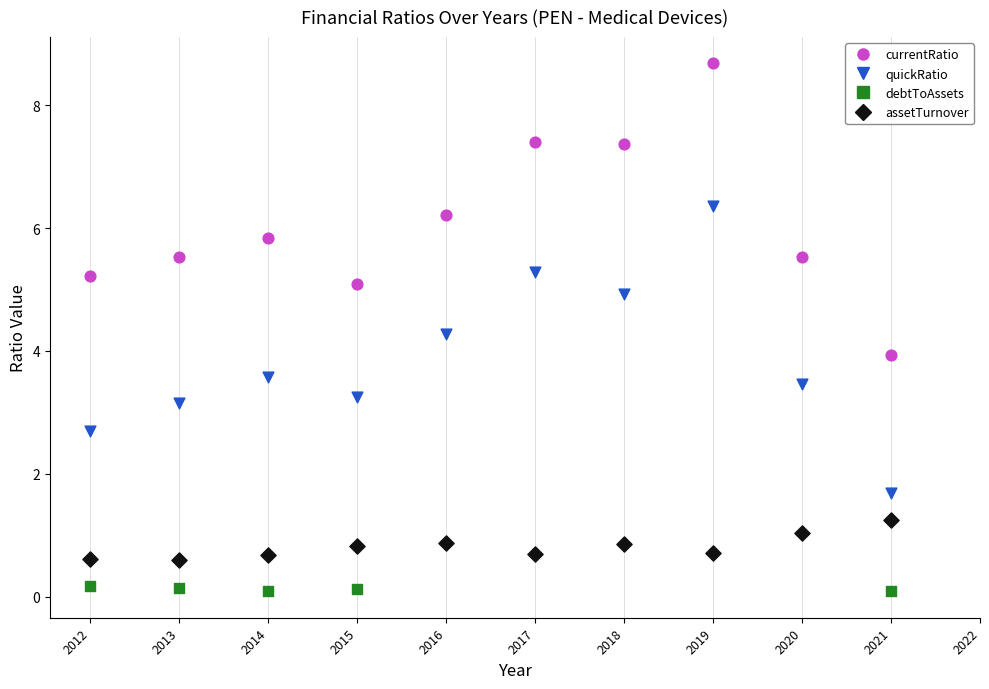

Which series has the largest Y range (max minus min)?

currentRatio